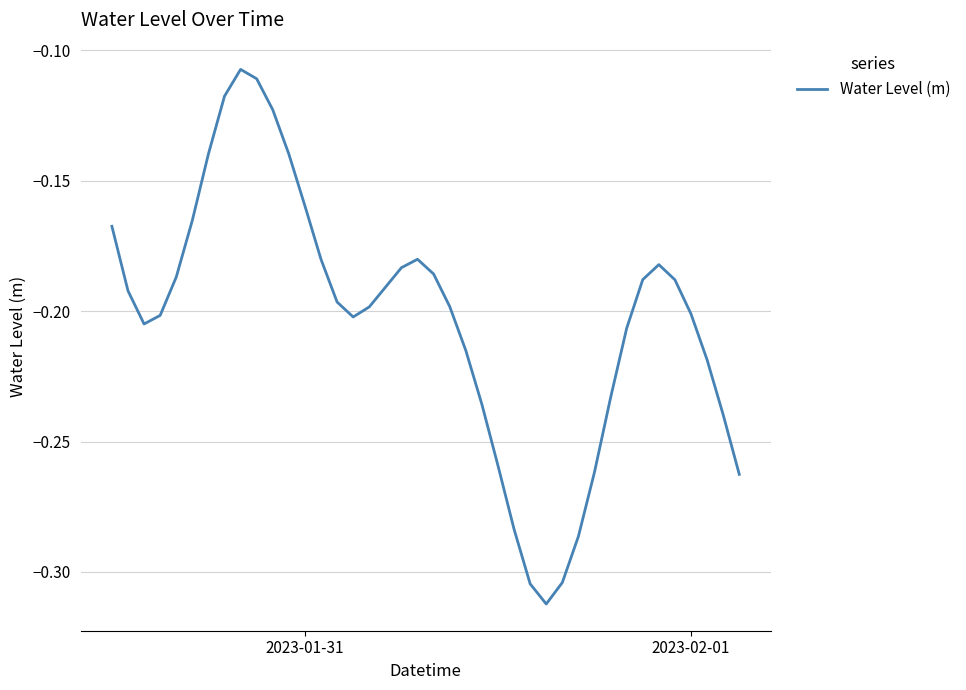

How many categories are shown in the chart?

40